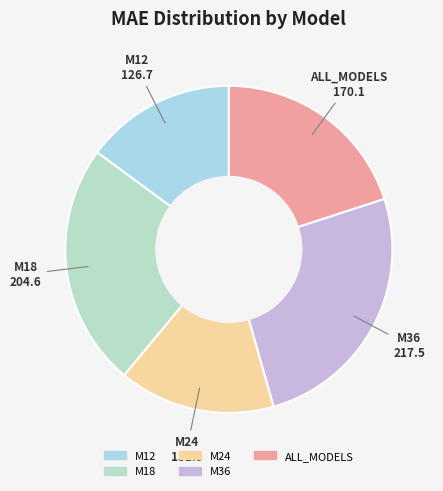

How many segments does this pie chart have?

5